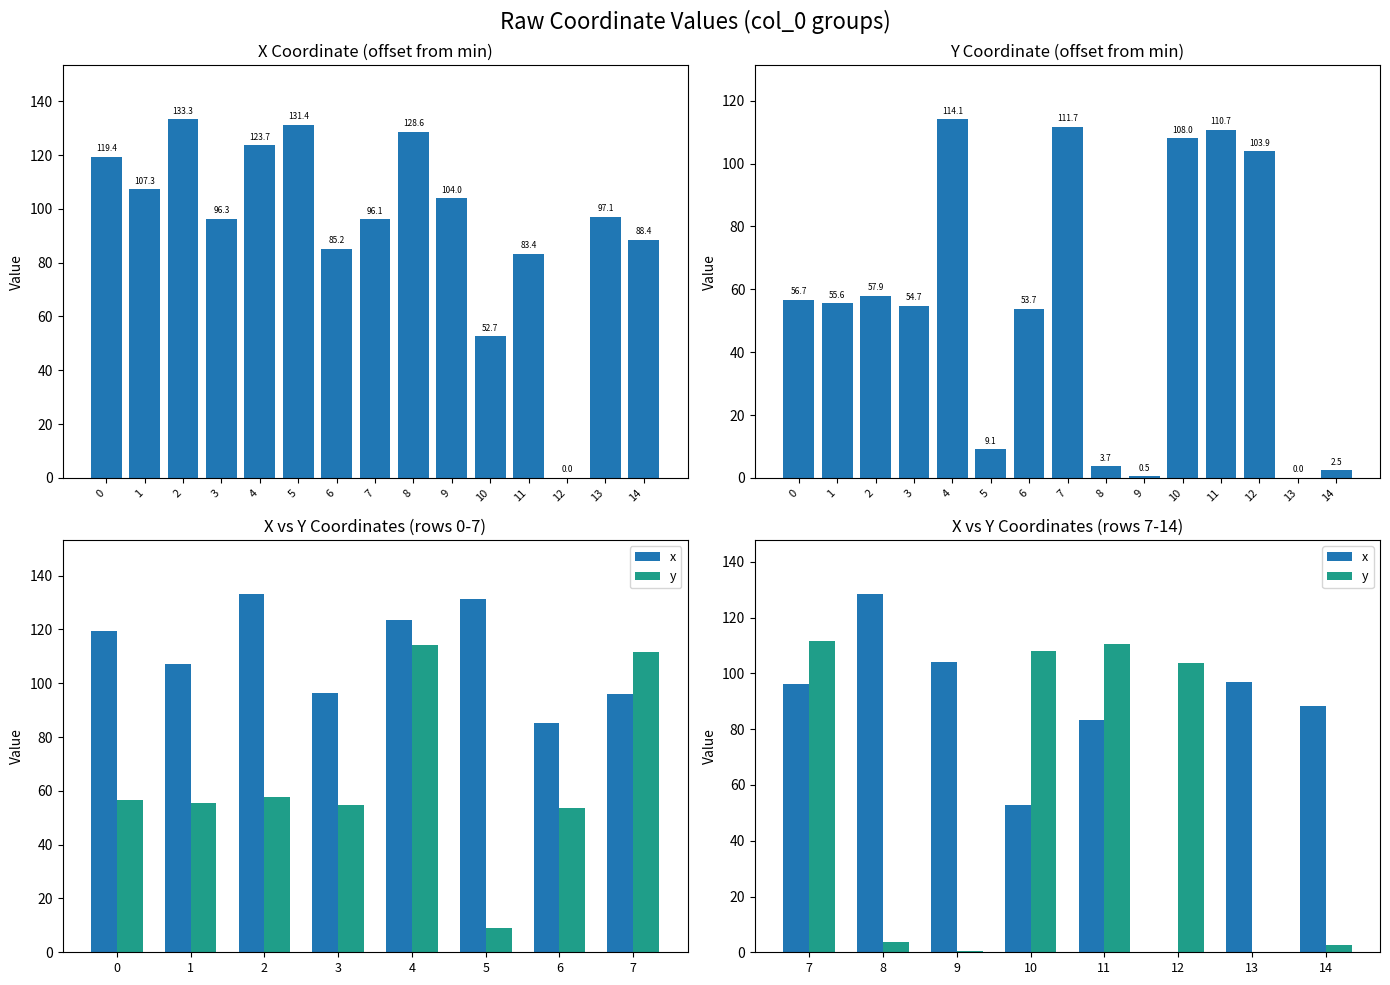

Reading left to right, extract all data points from this chart.

x: 96.1	128.6	104.0	52.7	83.4	0.0	97.1	88.4
y: 111.7	3.7	0.5	108.0	110.7	103.9	0.0	2.5